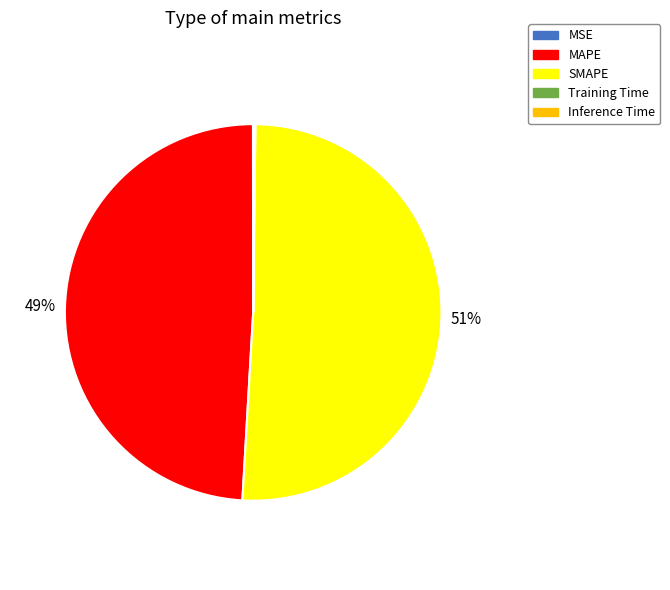

True or false: MAPE accounts for 49% of the total.

True